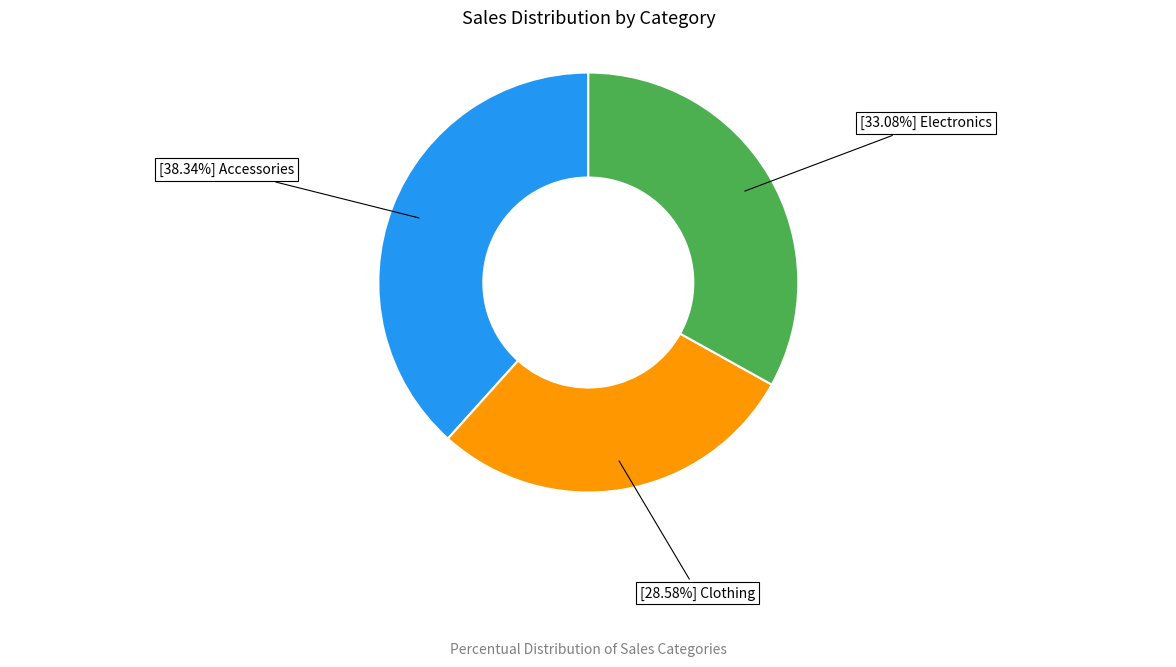

Is there a majority slice in this chart?

No